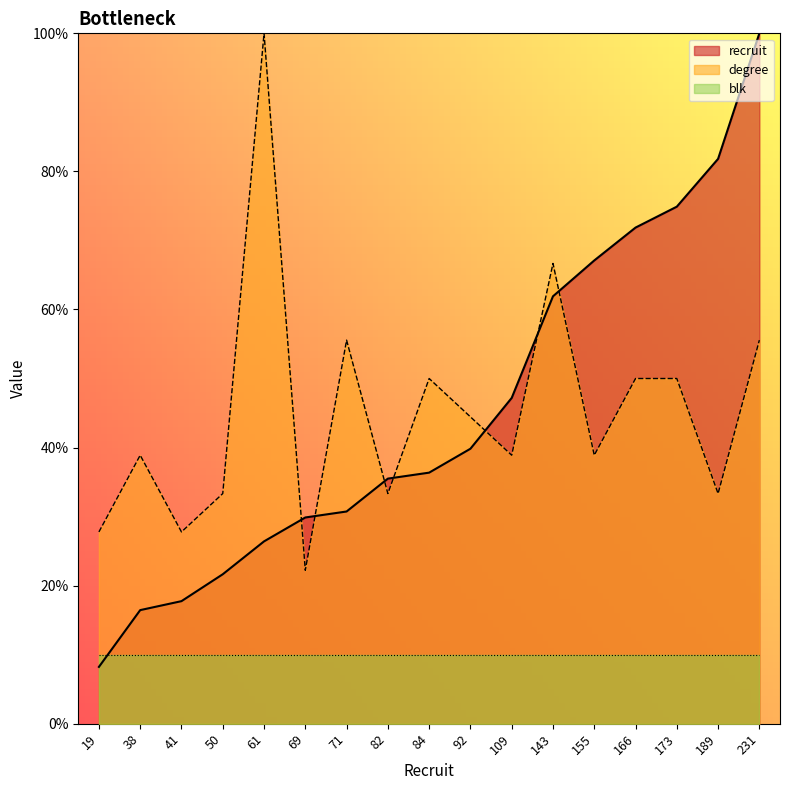

How many lines are shown in the chart?

3